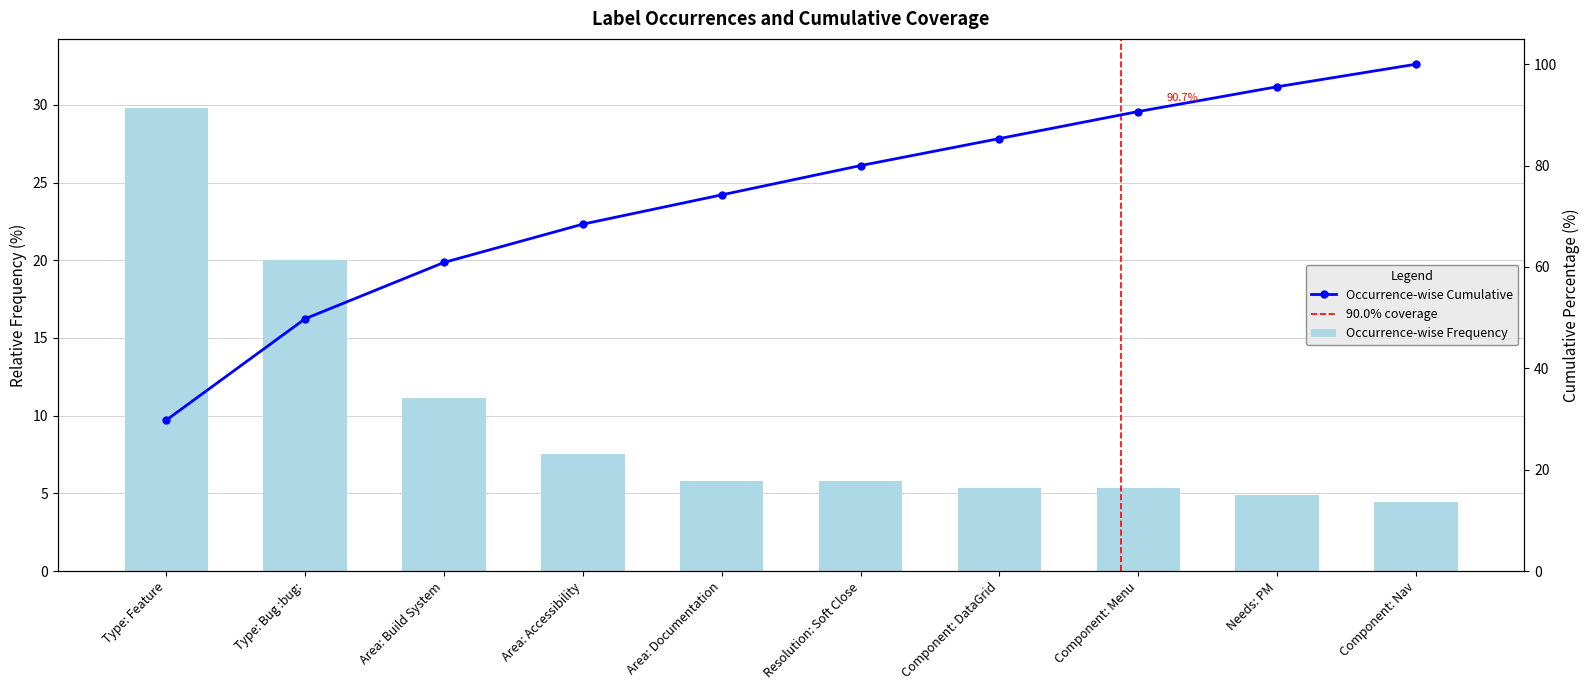

Approximately how many times larger is the value at Component: DataGrid compared to Needs: PM?

1.1